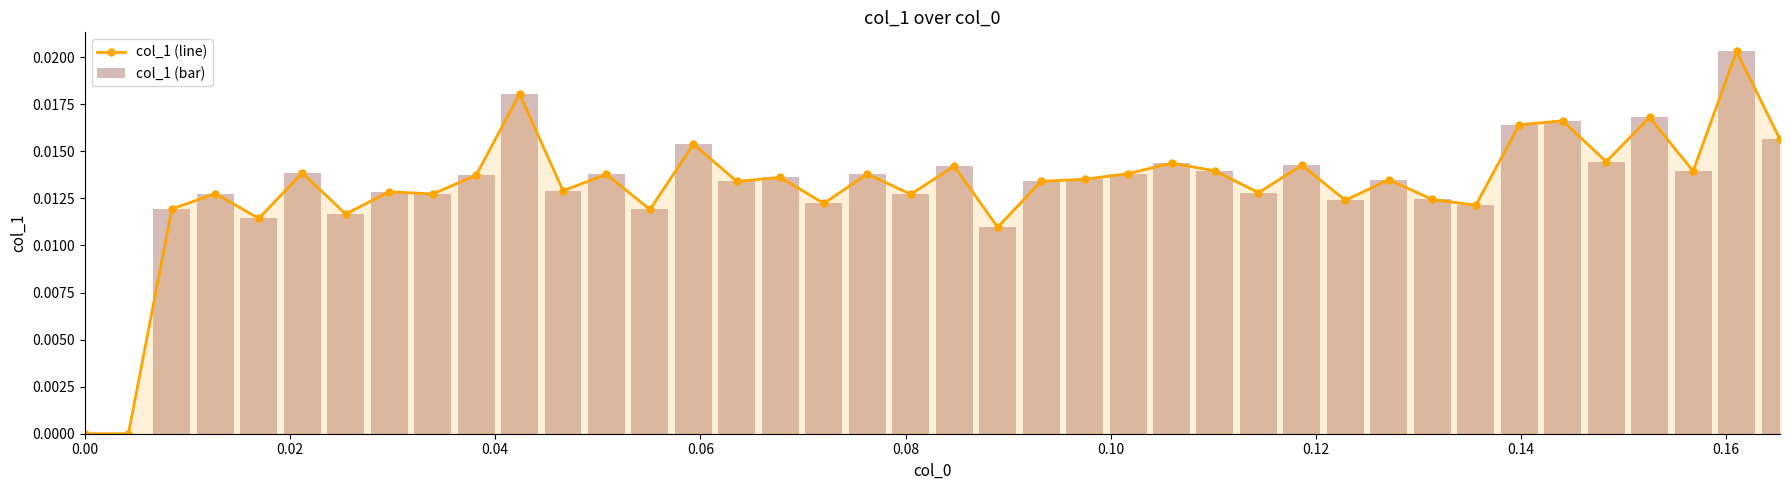

Does the chart contain stacked bars?

No